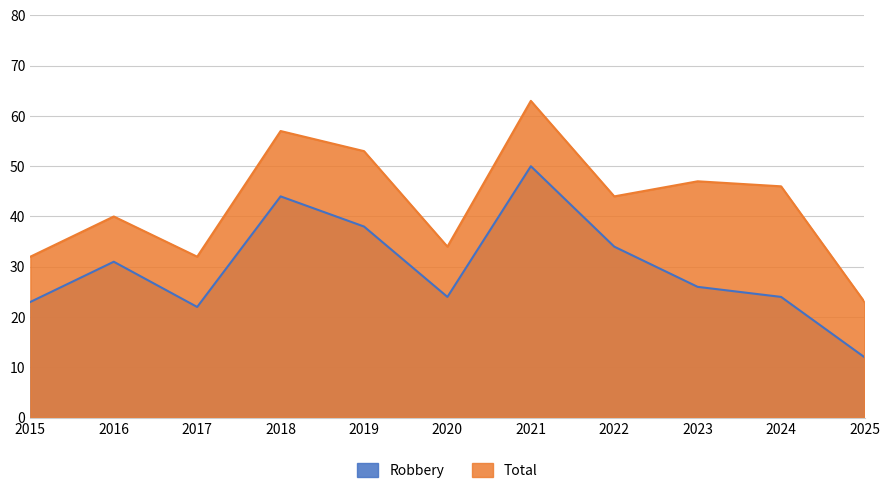

The Robbery series shows 26 at 2023. True or false?

True